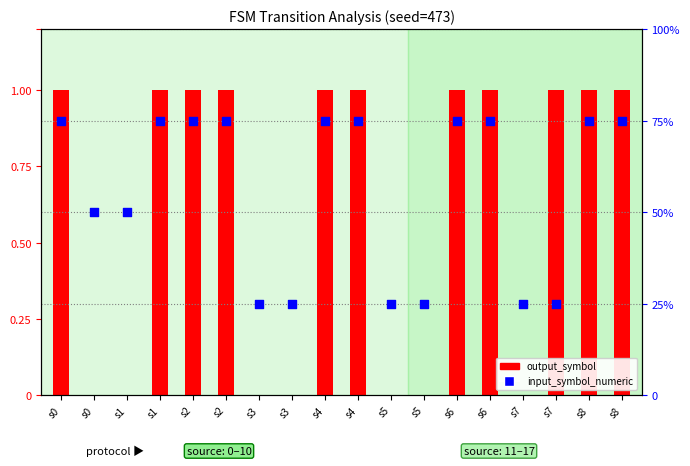

Which series contains the lowest Y value?

output_symbol